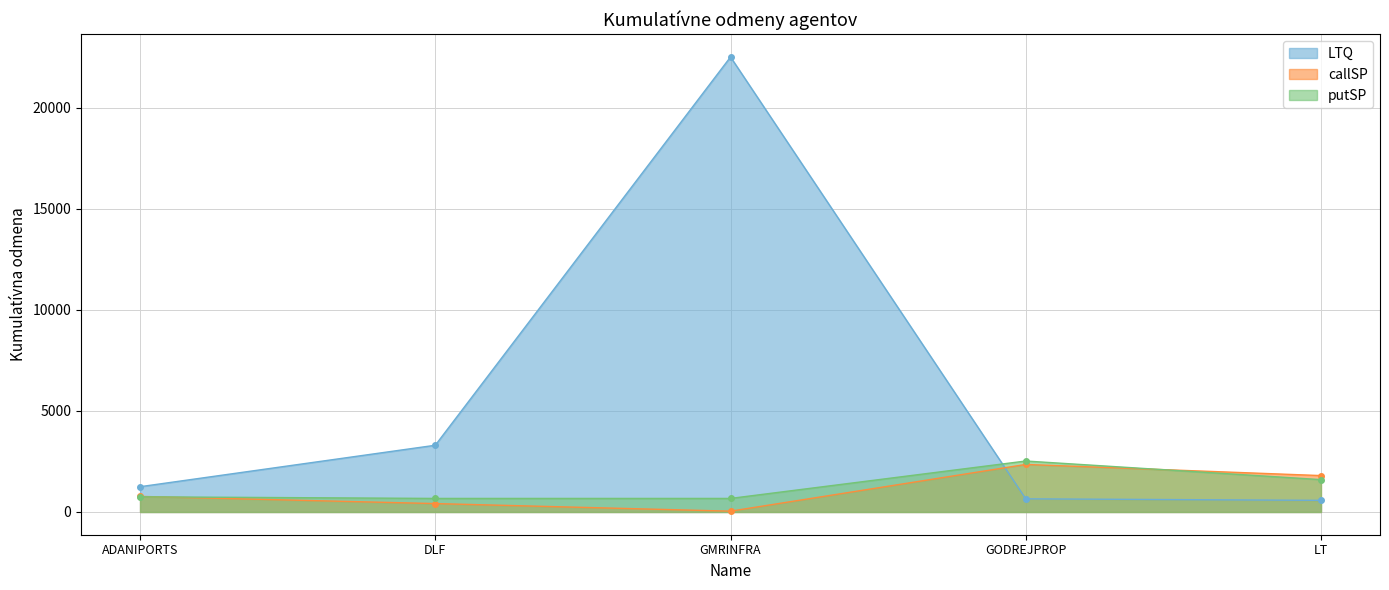

What position from the right is GMRINFRA?

3